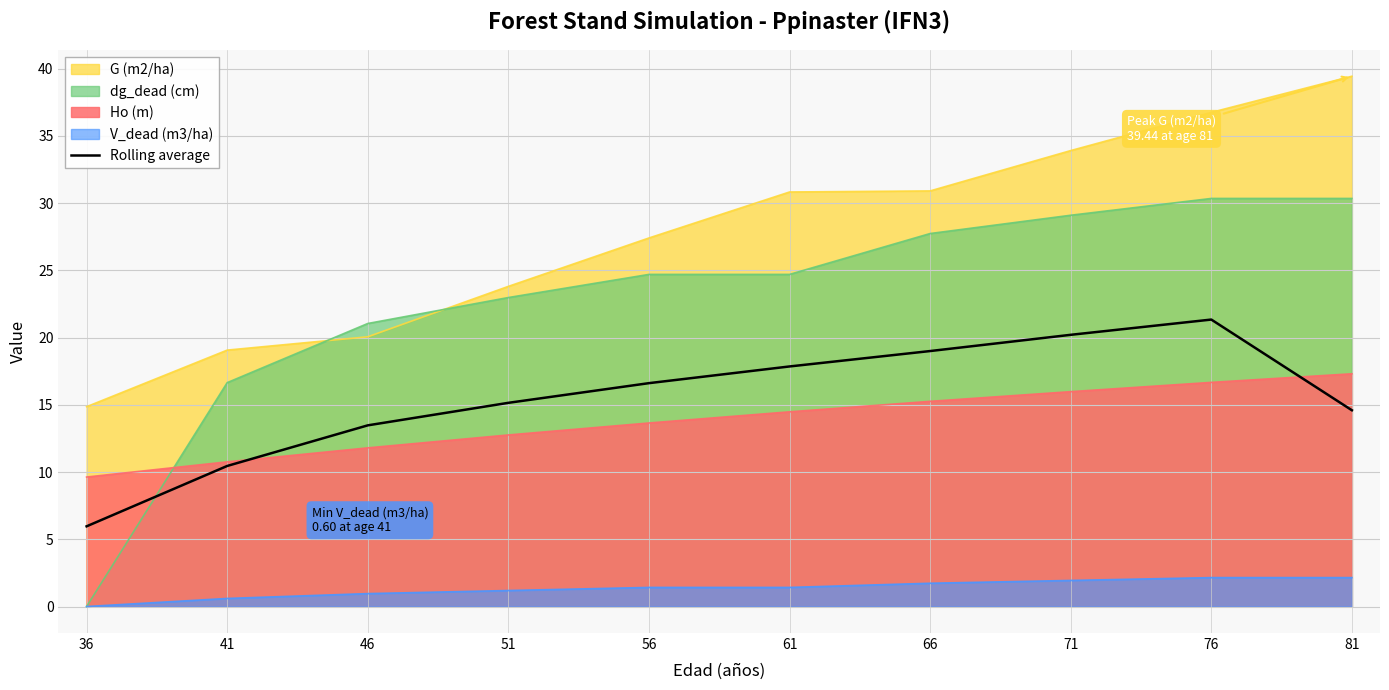

How many lines are shown in the chart?

5